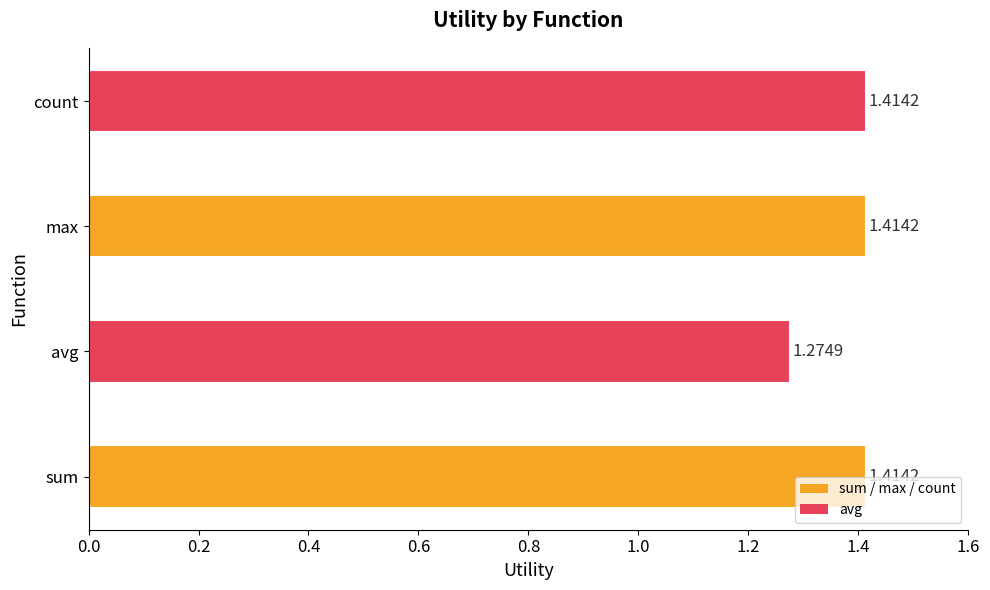

What is the sum of the values at count and sum?

2.8